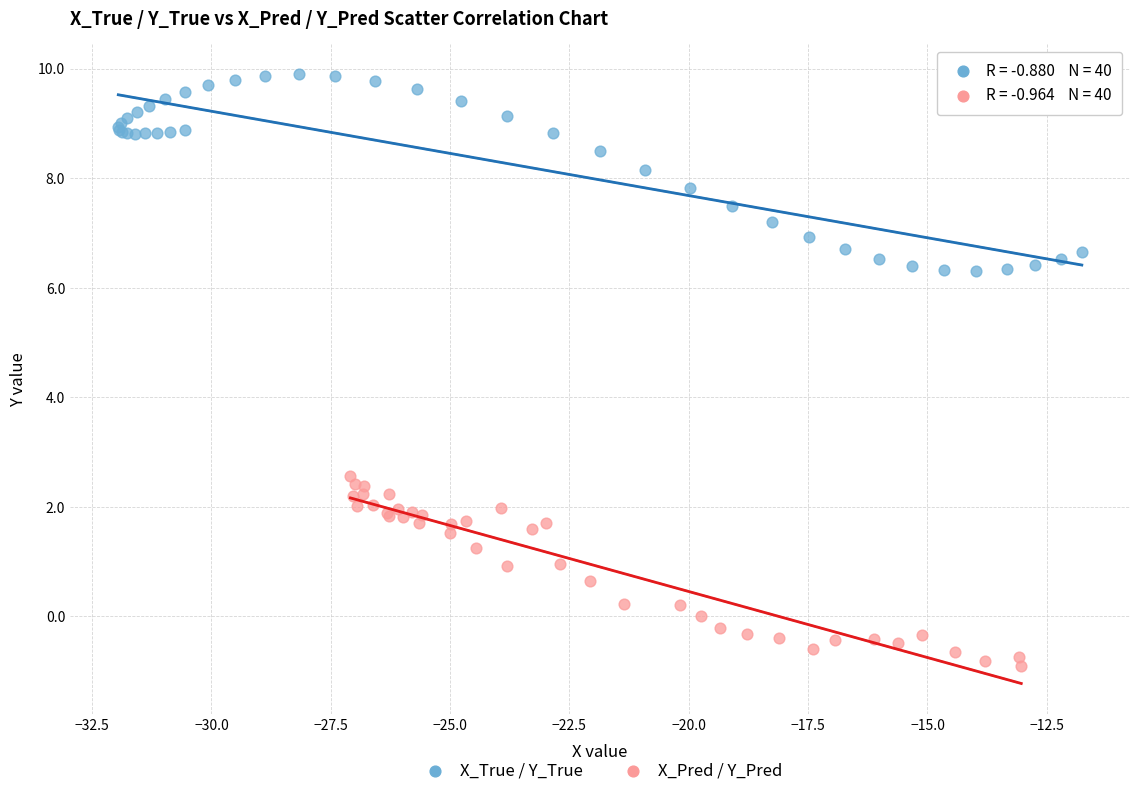

Which series contains the lowest Y value?

X_Pred / Y_Pred